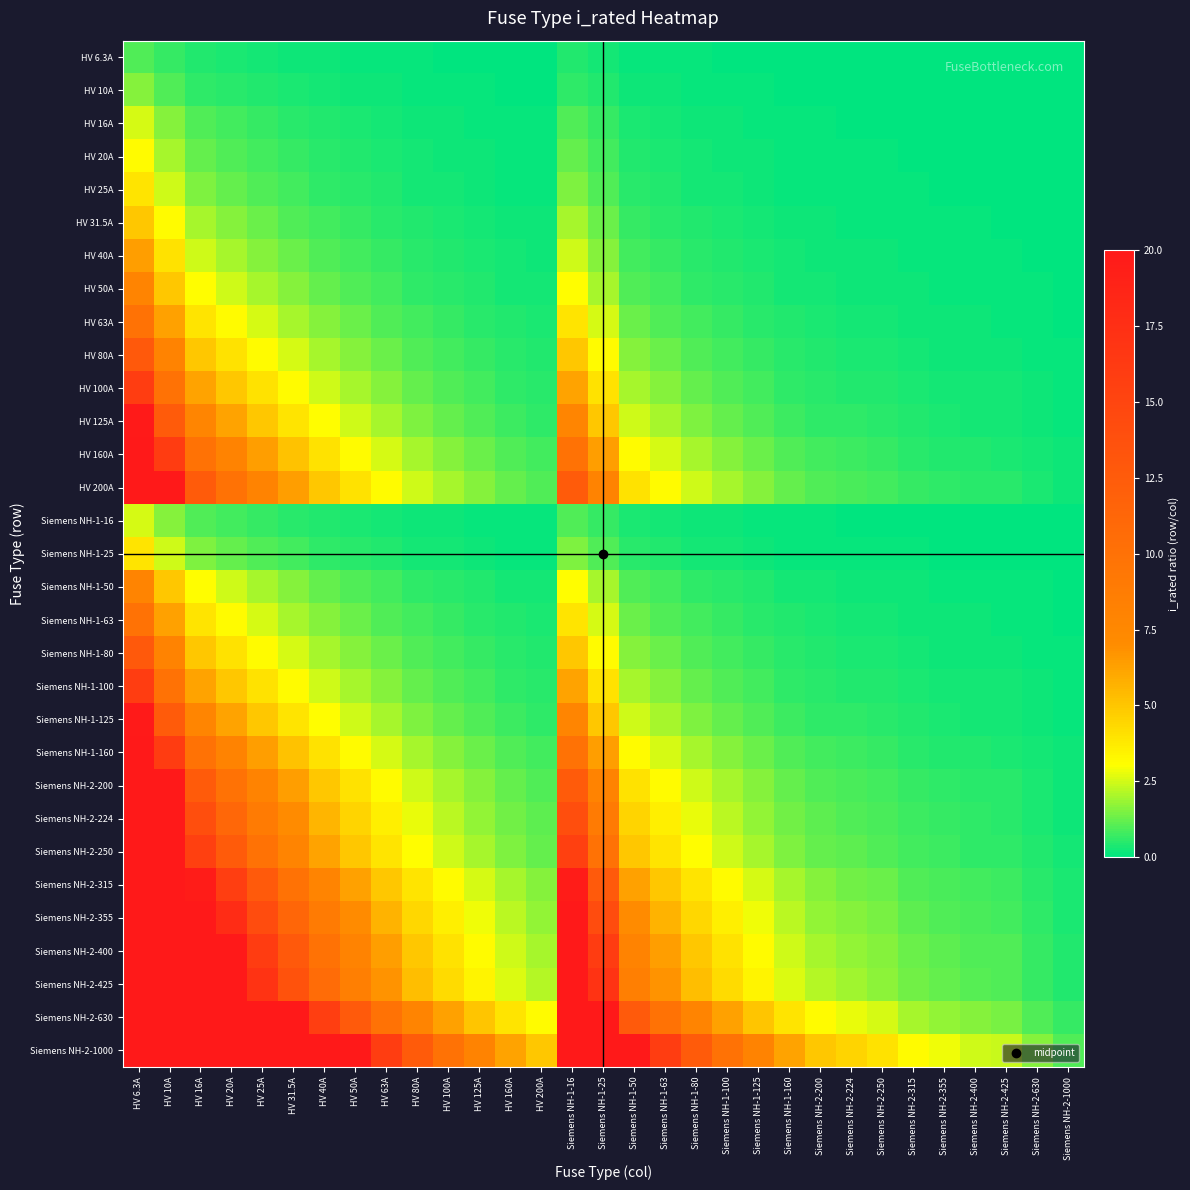

Between Siemens NH-2-630 and Siemens NH-2-1000, which is larger?

Siemens NH-2-630